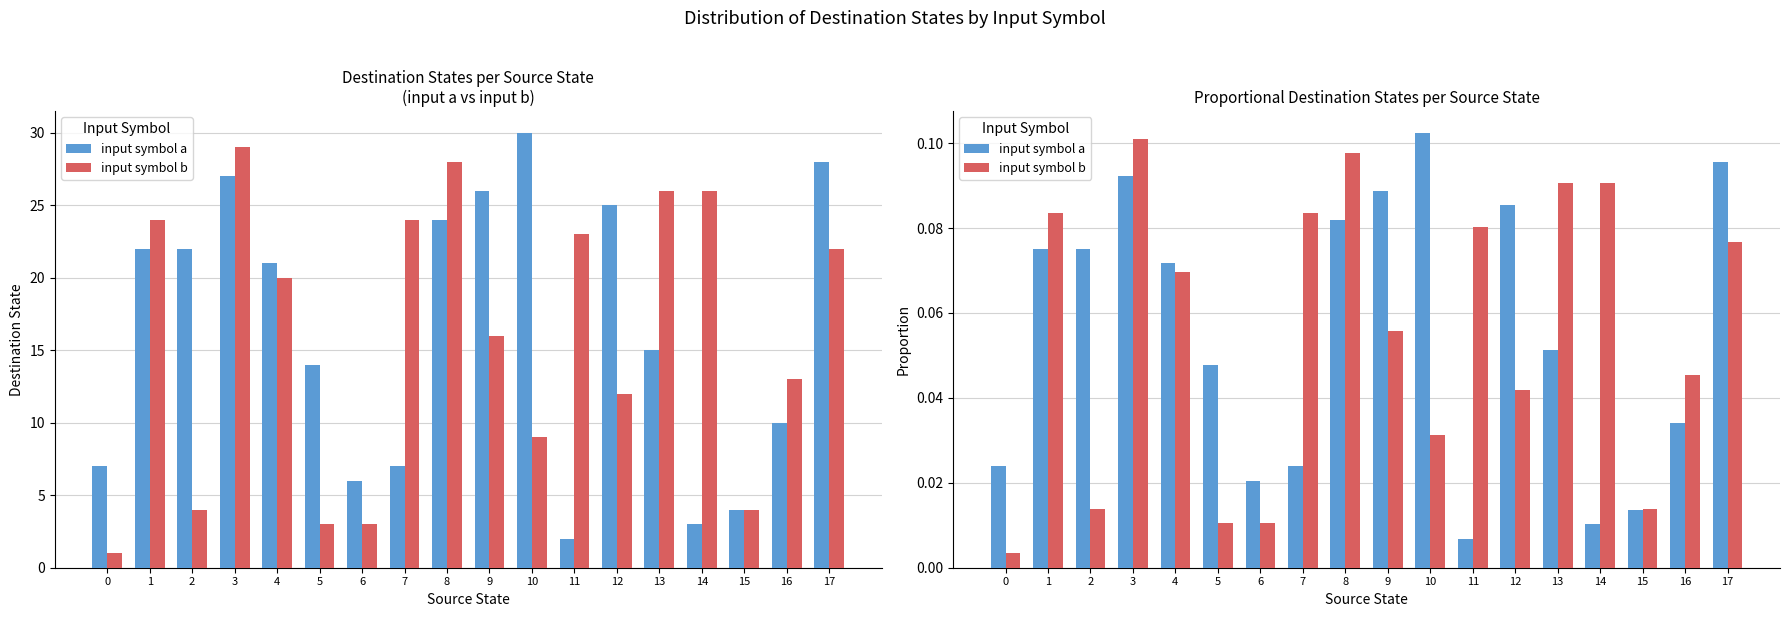

Which category has the highest value in the input symbol a series?

10